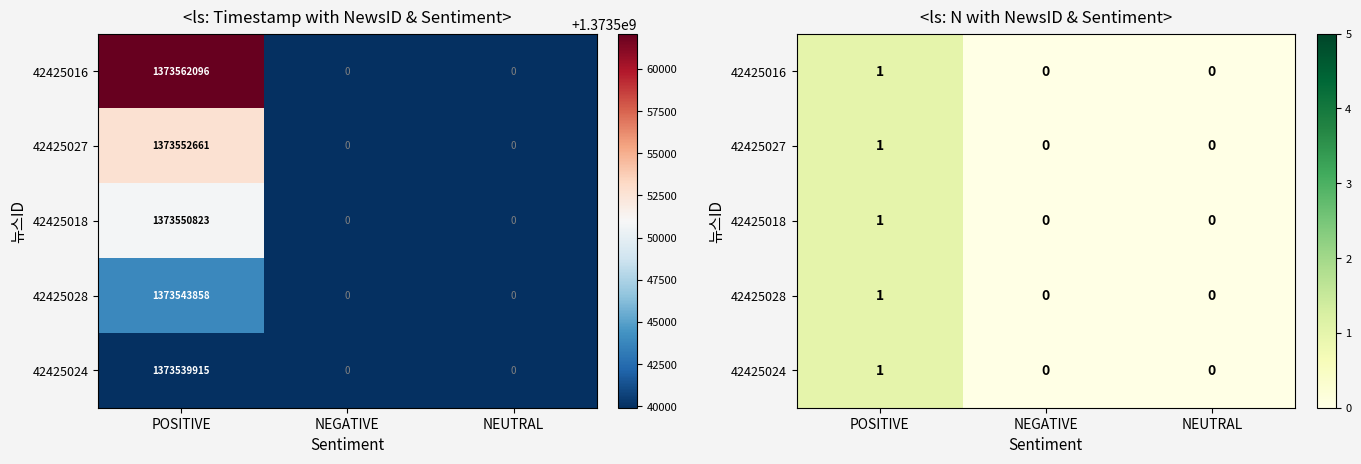

List the labels in order of 42425028 value, largest first.

POSITIVE, NEGATIVE, NEUTRAL